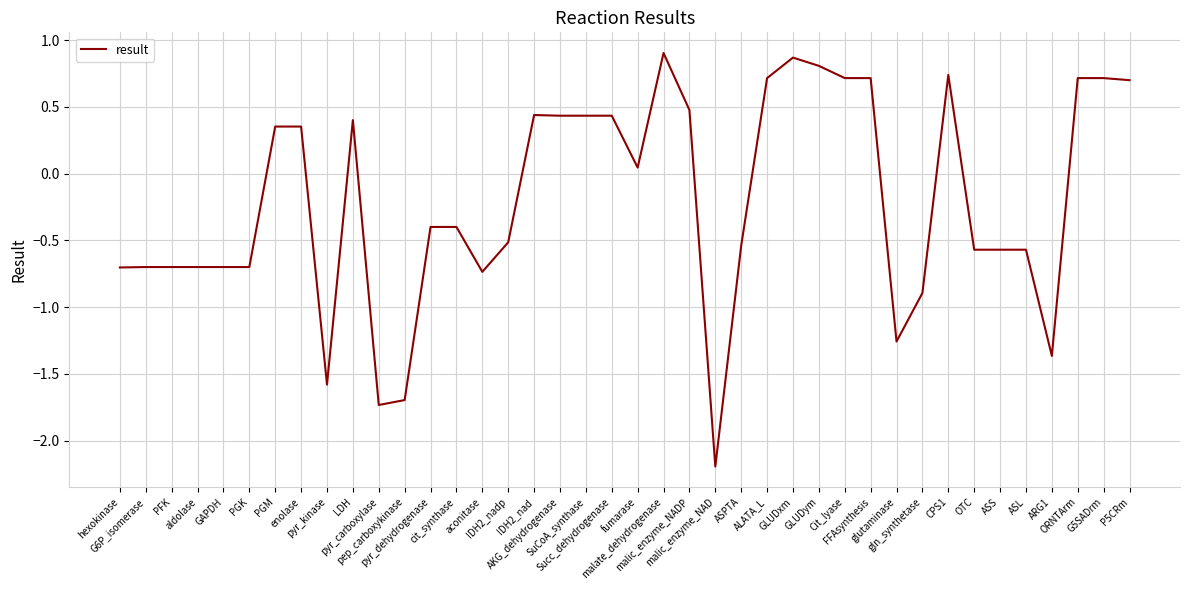

What is the smallest value displayed?

-2.2